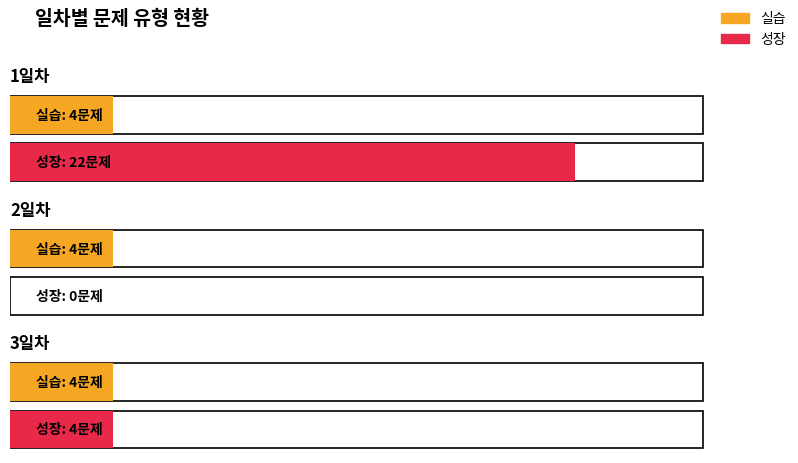

Which series changed the most between 2일차 and 3일차?

성장